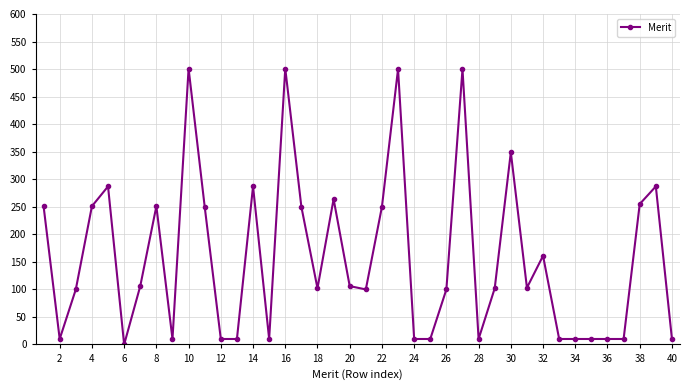

True or false: there are more than 0 points higher than both neighbors.

True